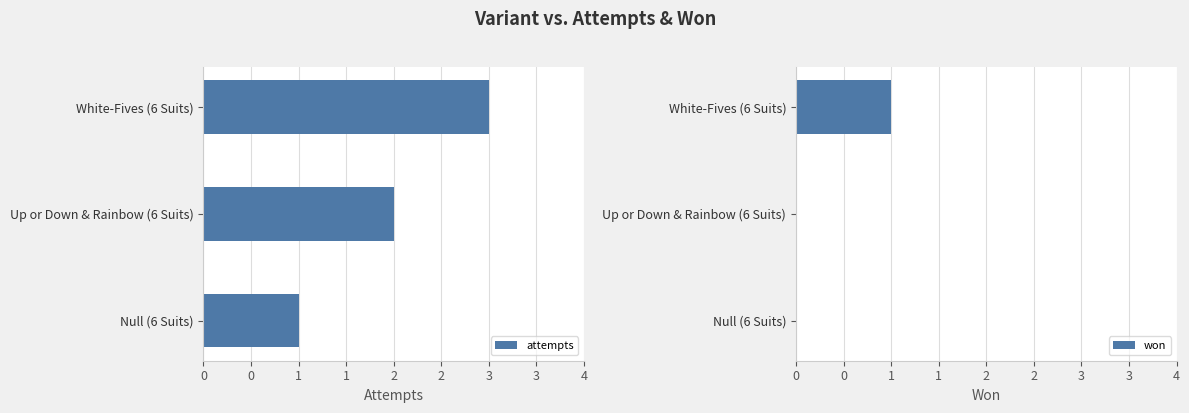

List the series in order of their overall mean, lowest first.

won, attempts